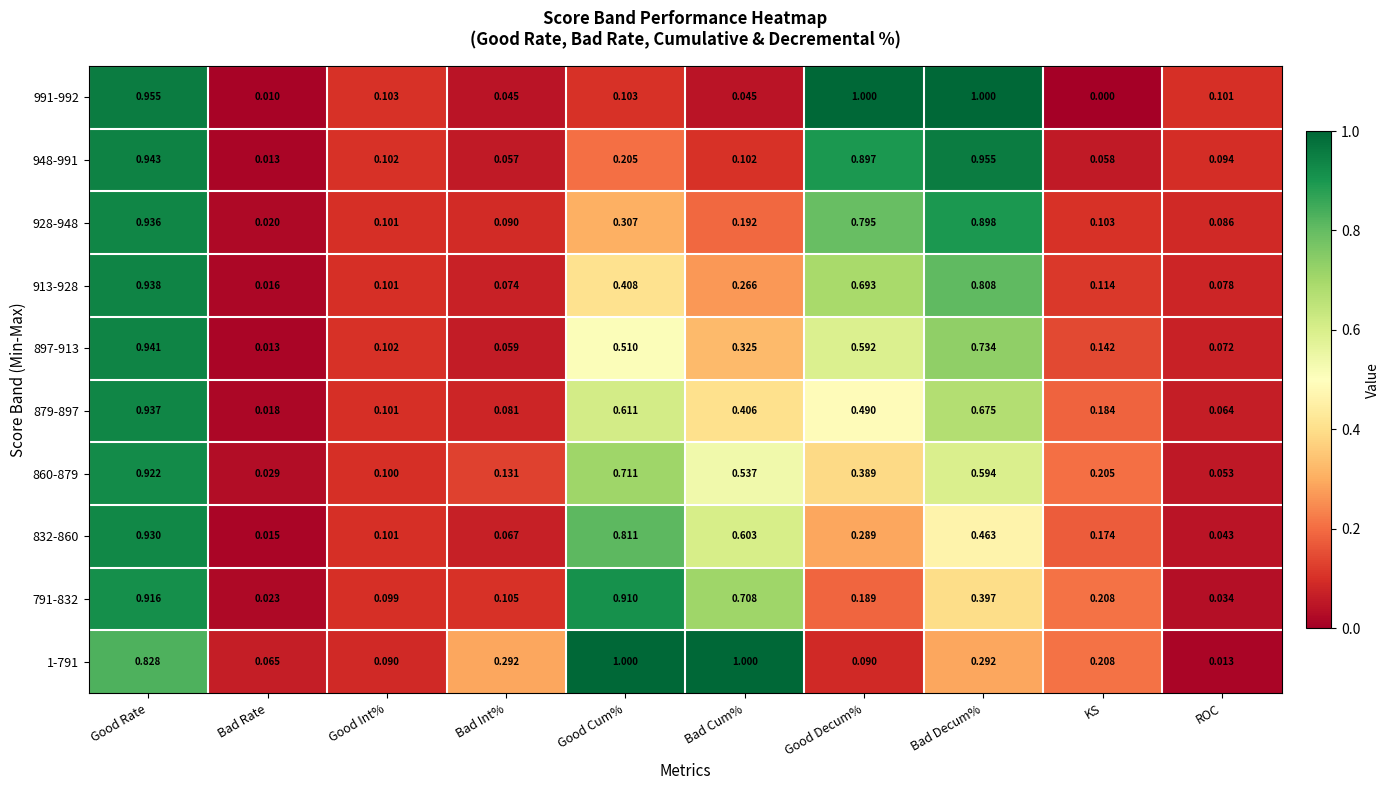

Rank the categories by 832-860 value from lowest to highest.

Bad Rate, ROC, Bad Int%, Good Int%, KS, Good Decum%, Bad Decum%, Bad Cum%, Good Cum%, Good Rate